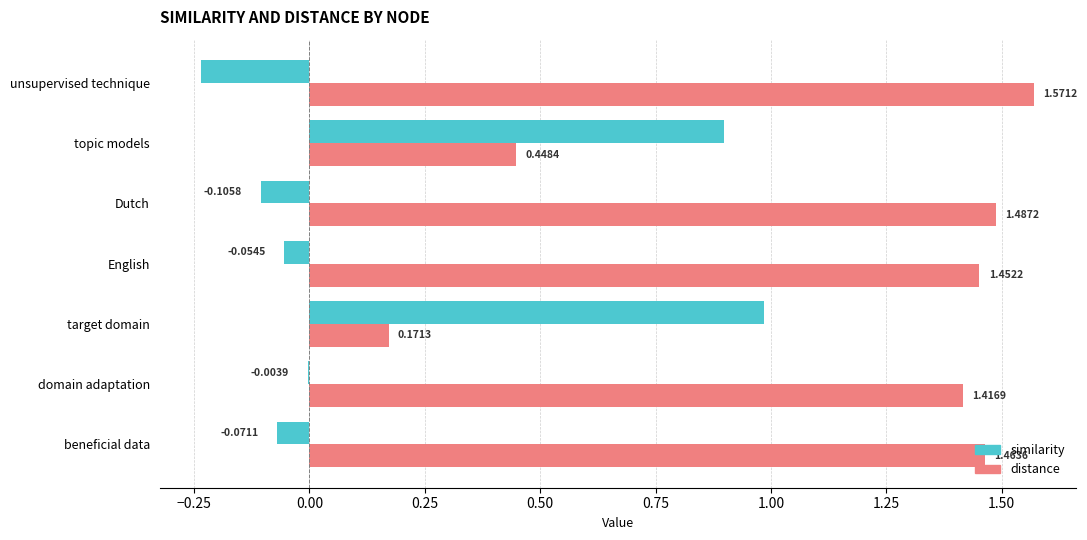

Which series changed the most between beneficial data and Dutch?

similarity